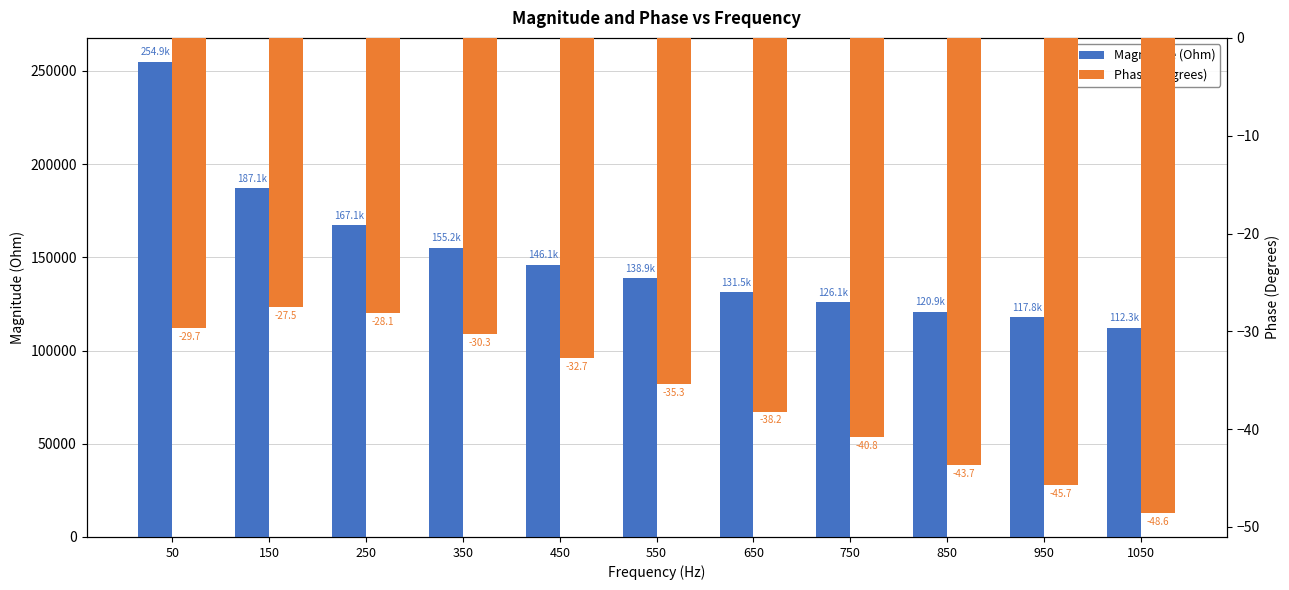

How many data points in Magnitude (Ohm) are less than 138896?

5